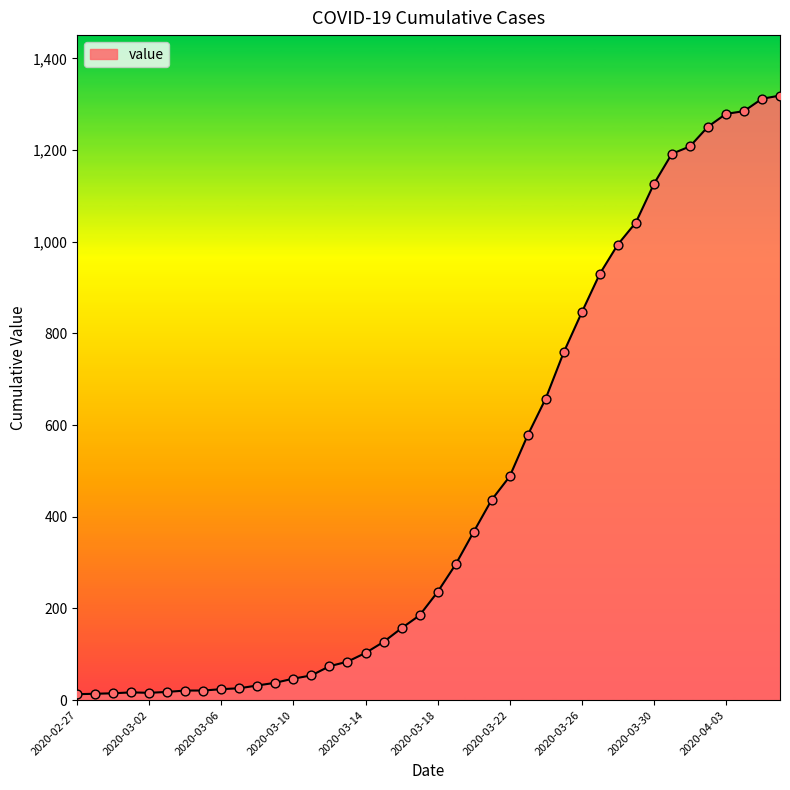

What is the maximum value shown in the chart?

1319